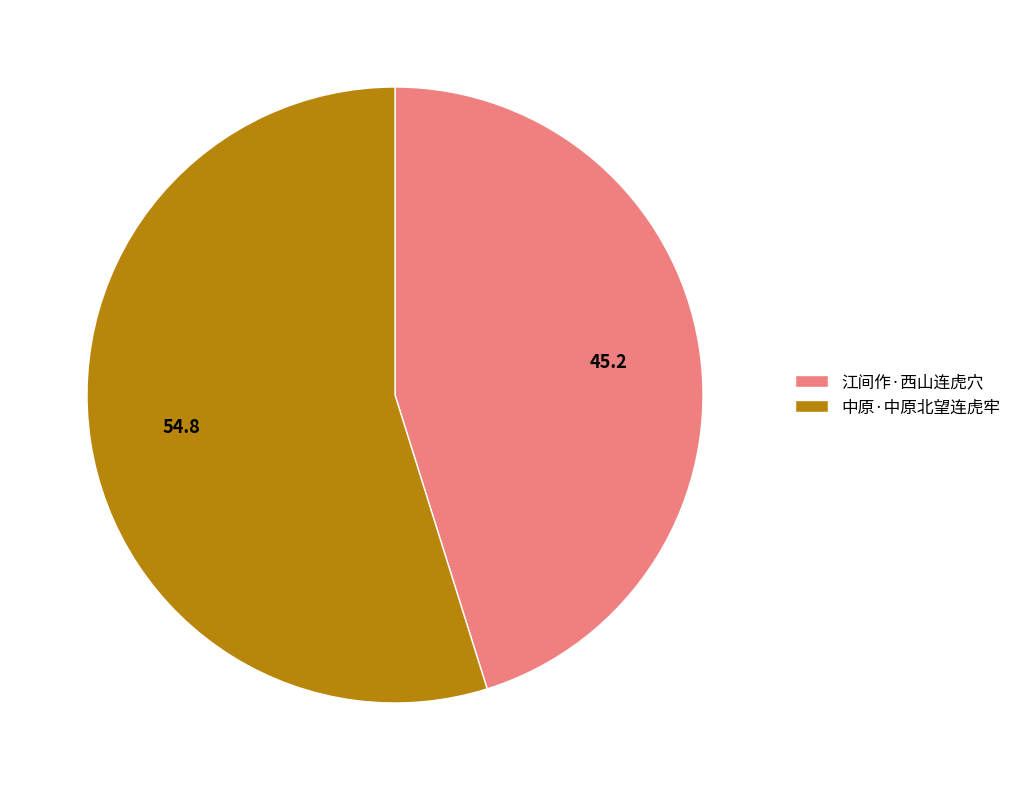

Is it true that 中原·中原北望连虎牢 is 55% of the pie?

True